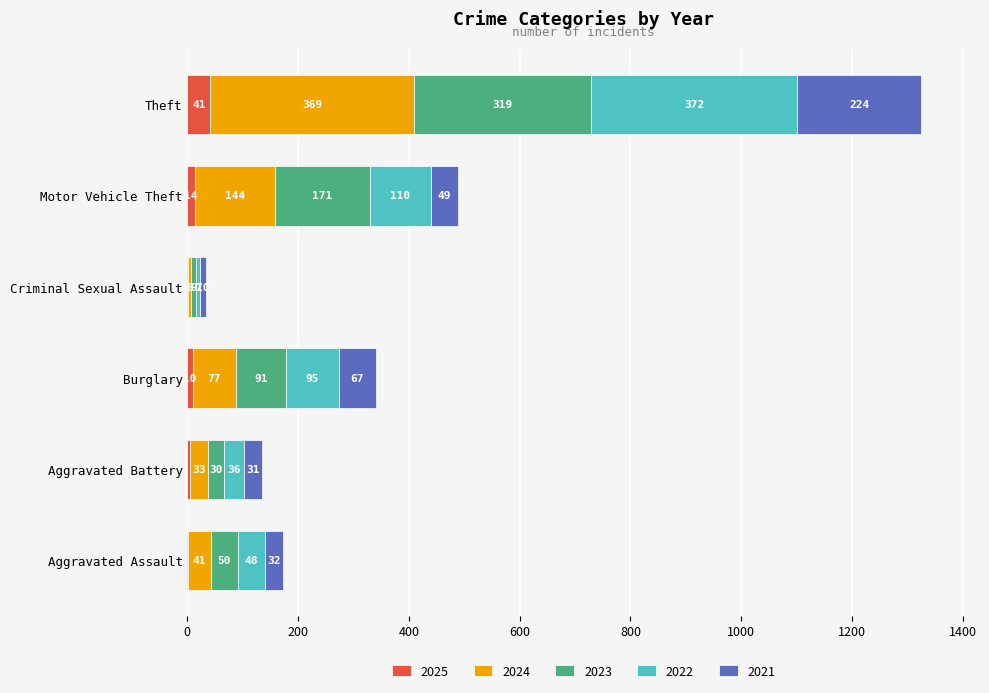

What is the total value across all series at Criminal Sexual Assault?

33